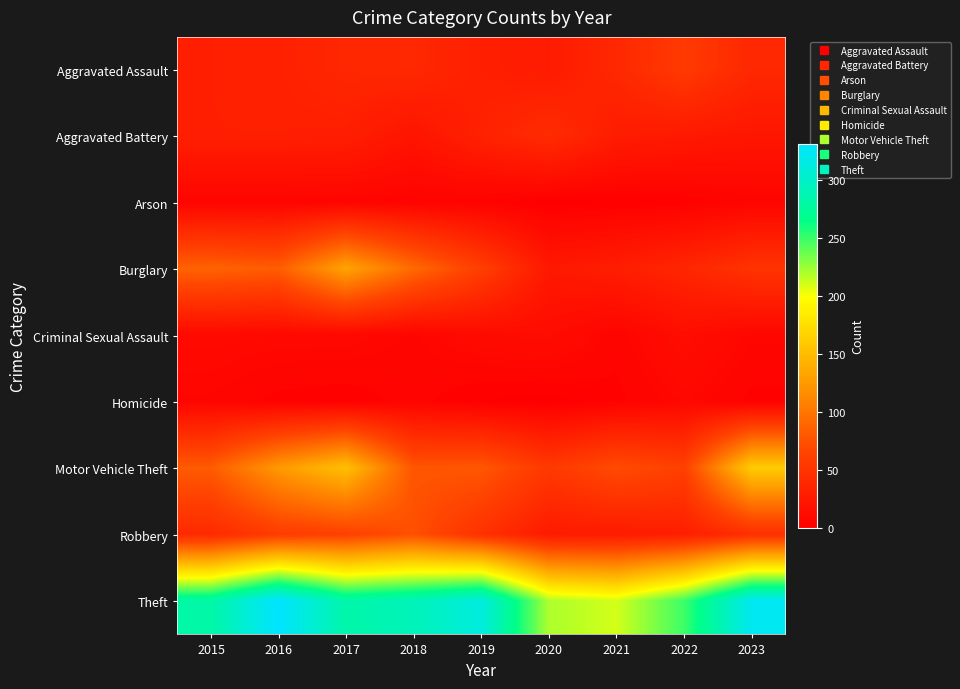

What is the maximum value shown in the chart?

331